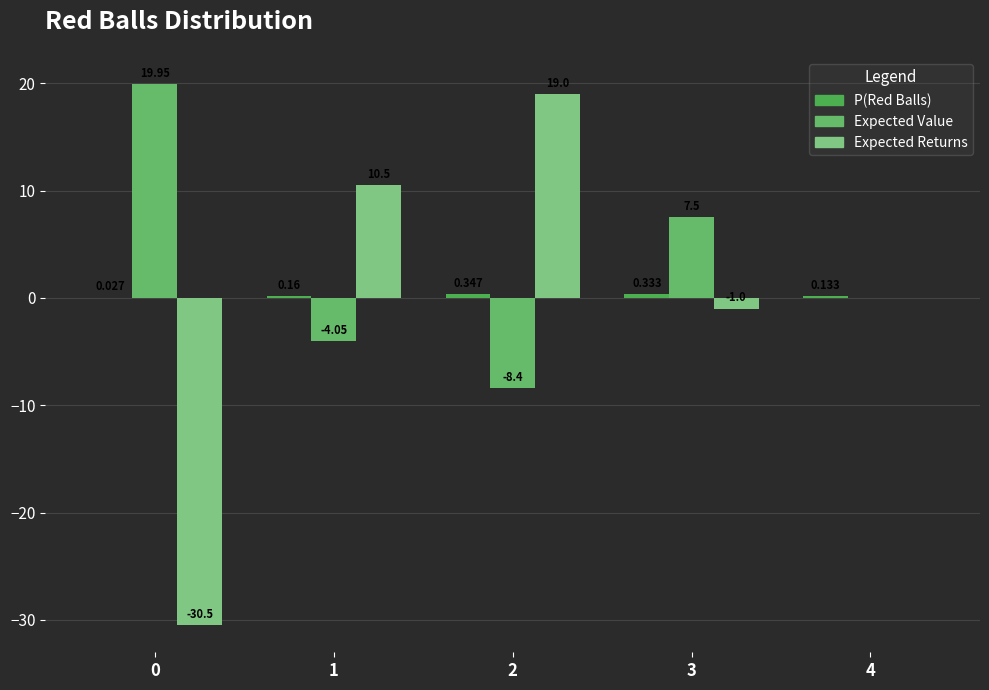

Is the value of P(Red Balls) at 1 greater than the value of Expected Value at 1?

Yes